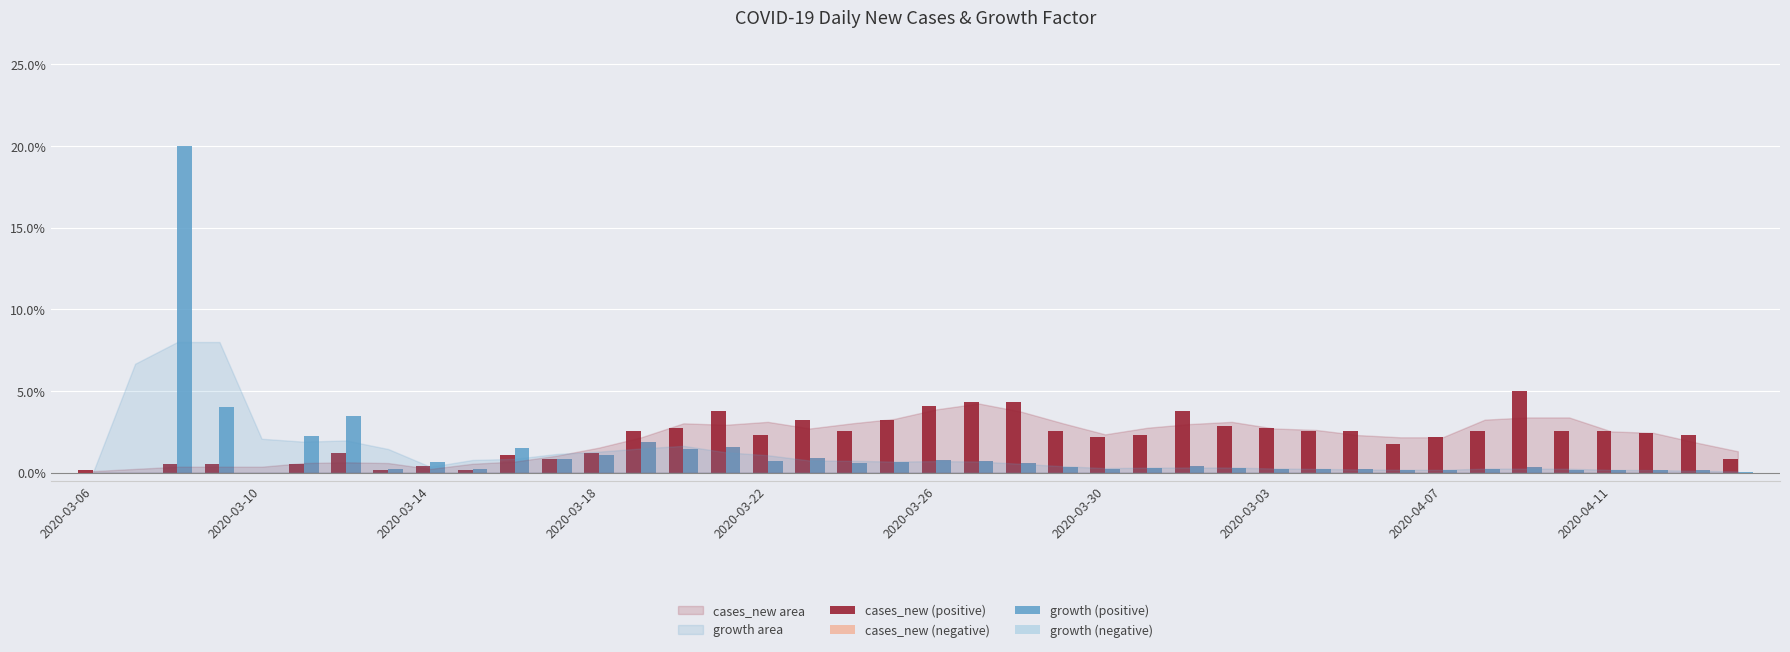

What is the maximum value shown in the chart?

20.0